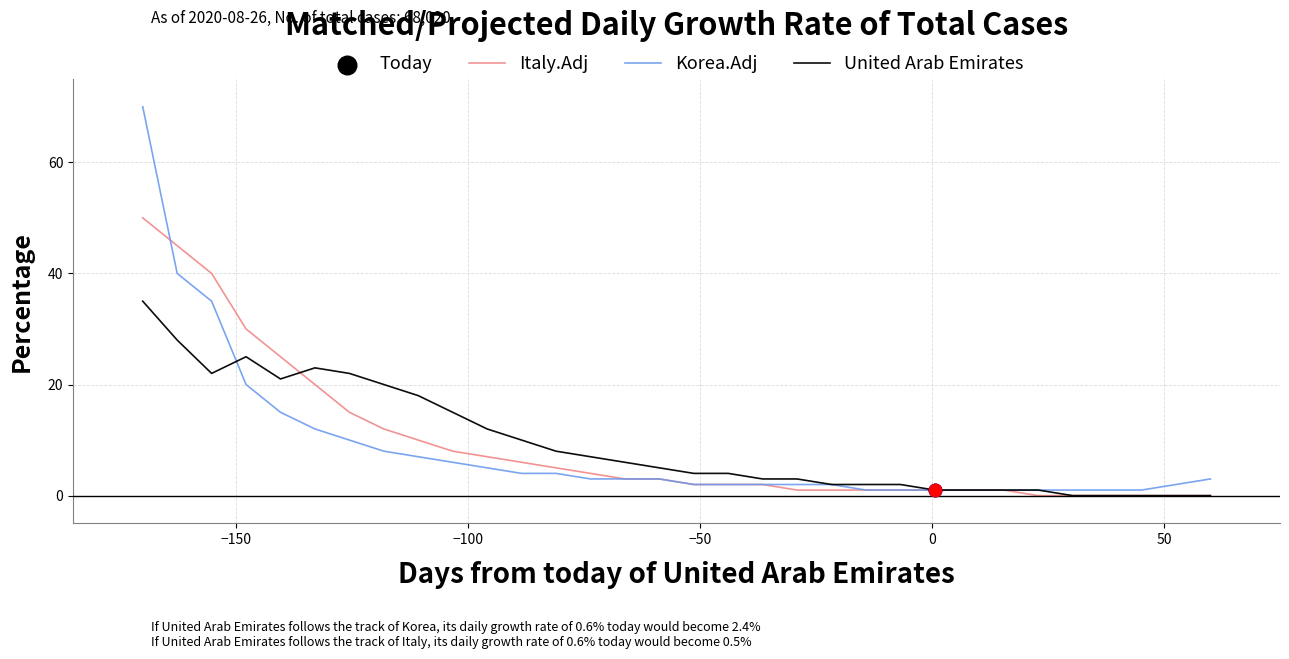

Which series has the largest range (max minus min)?

Korea.Adj